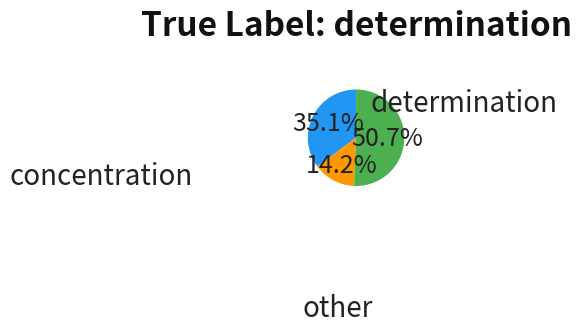

Does any single category account for the majority?

Yes